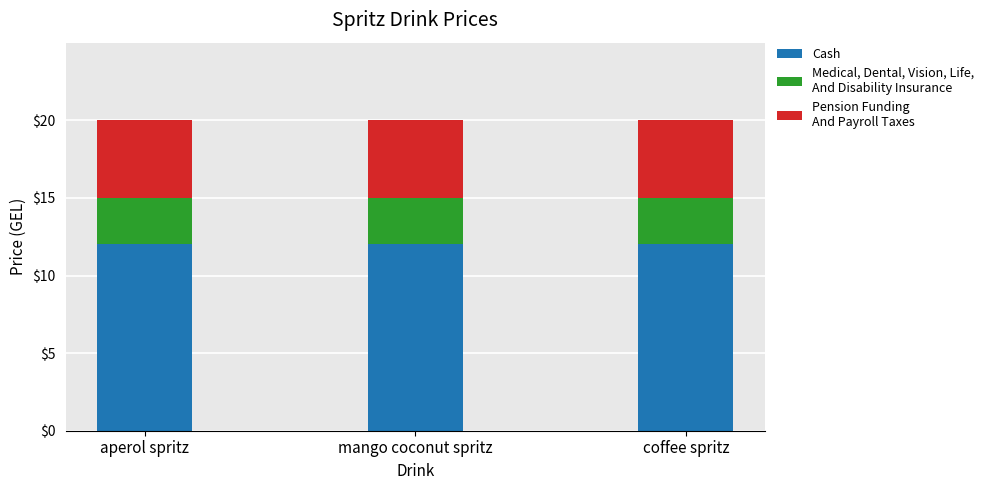

What is the total value across all series at coffee spritz?

20